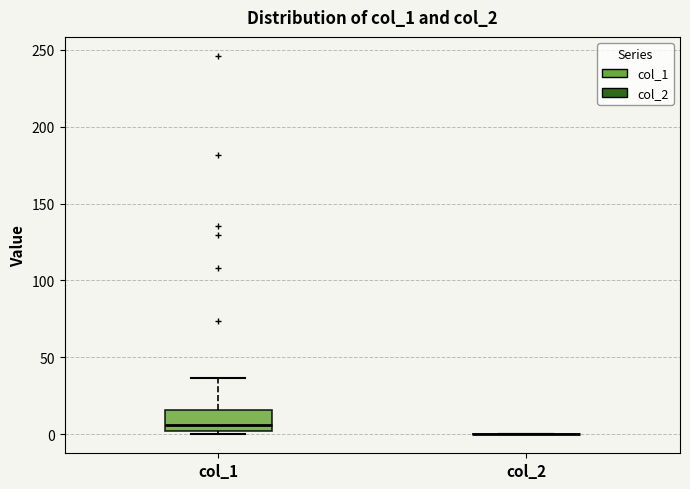

Reading left to right, read every box against the y-axis: the position of its median line, the range the box covers, and the ends of its whiskers. The values are not printed on the chart, so give them approximately, as read against the axis.

col_1: median 5, box 0 to 15, whiskers 0 (just below the box's lower edge) to 35
col_2: box collapsed to a line at 0, whiskers 0 to 0